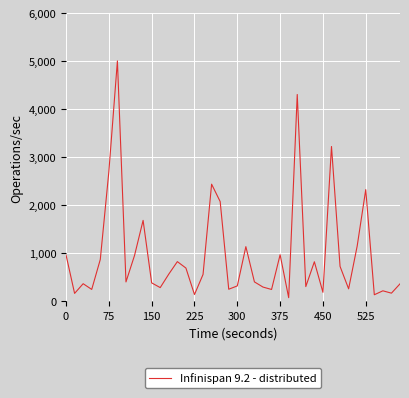

What is the sum of all values?

39302